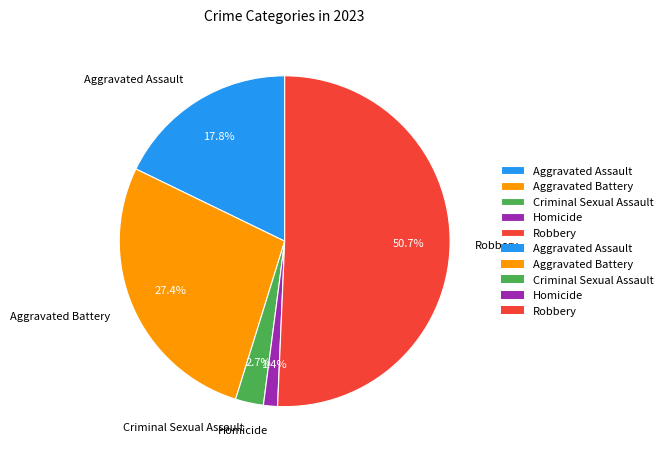

What is the smallest slice in the pie chart?

Homicide